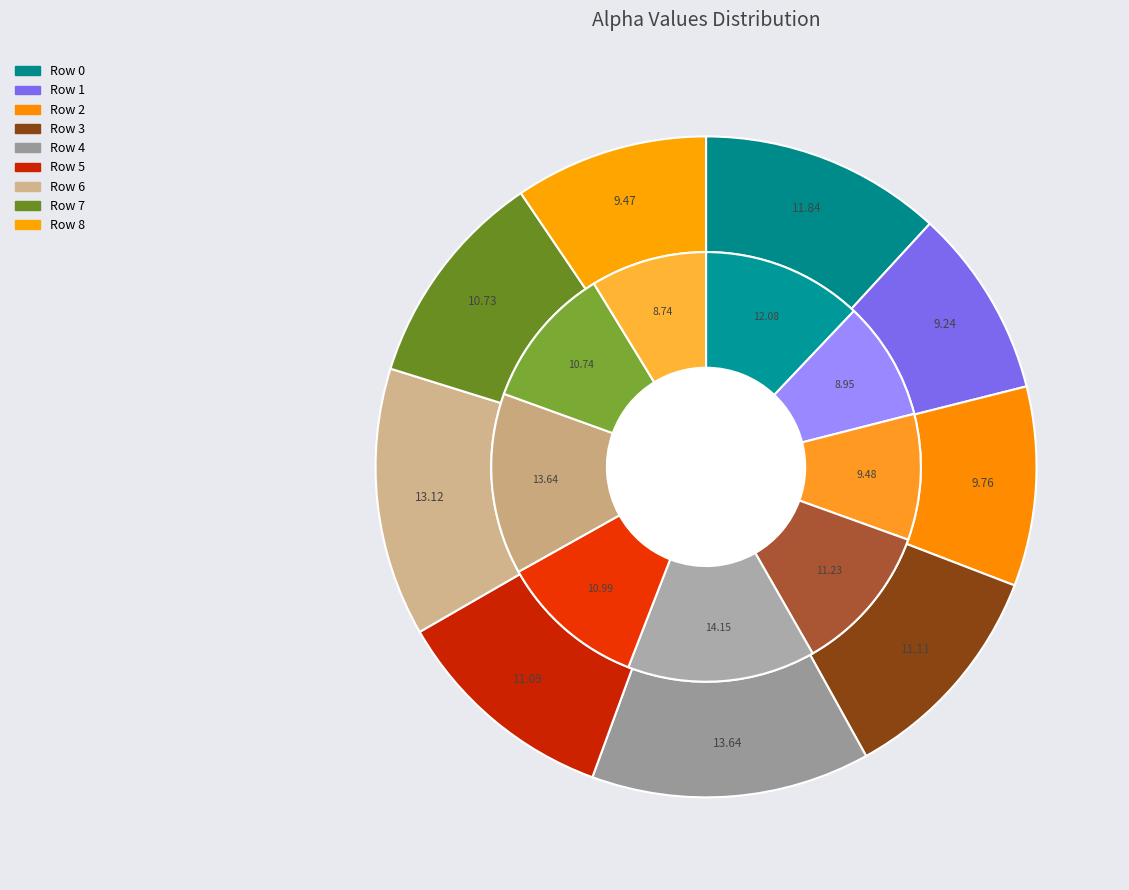

To the nearest percent, what is the difference between the Row 8 and Row 7 slice percentages?

2%